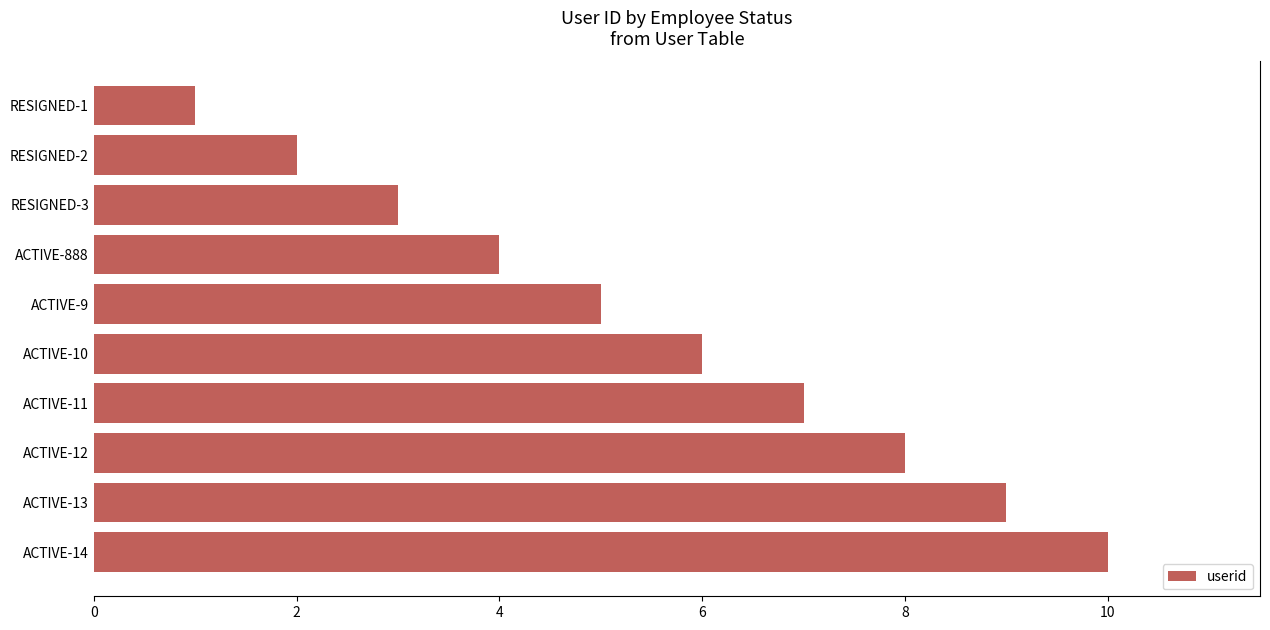

What is the approximate value at RESIGNED-3?

3